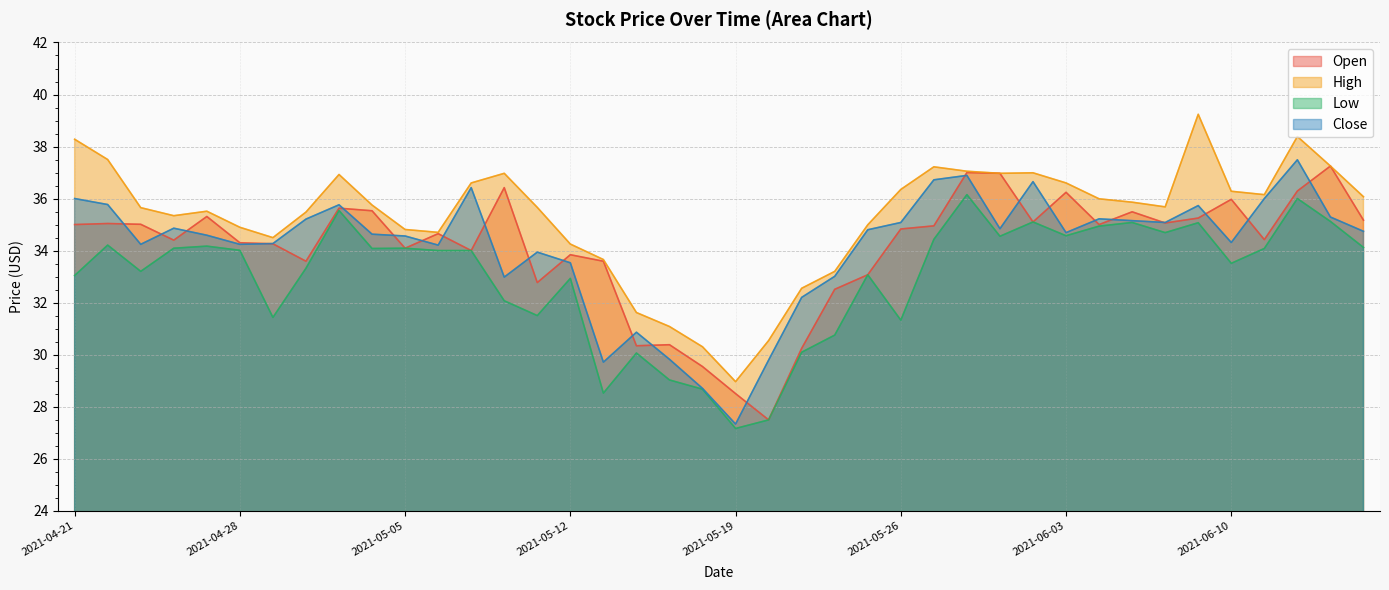

What is the sum of all Open values?

1364.5